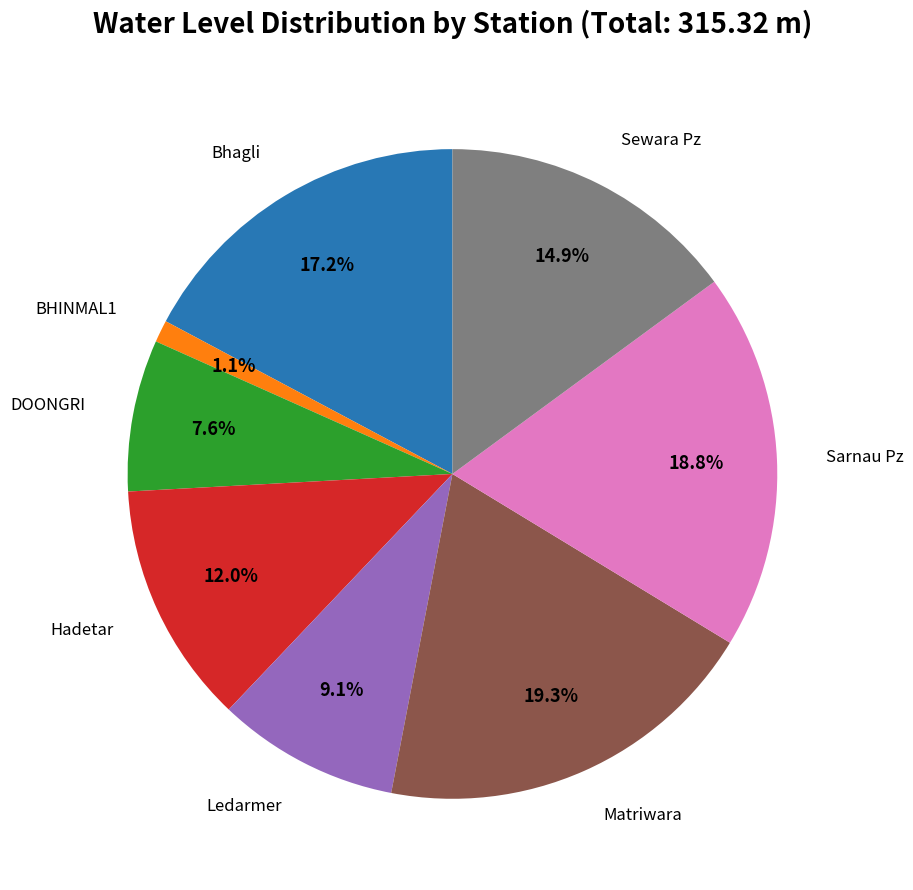

Does any single category account for the majority?

No